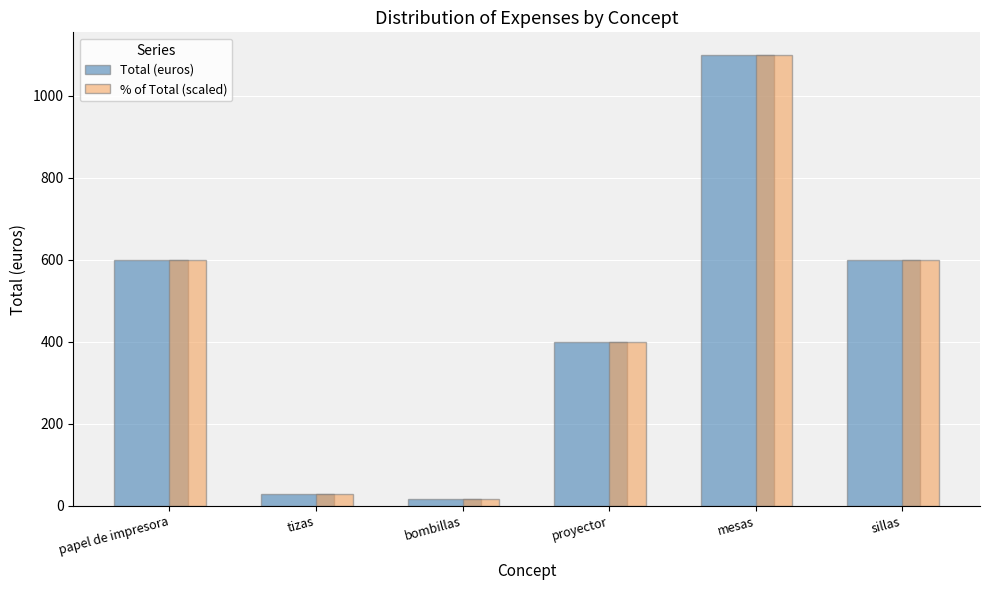

What is the difference between the Total (euros) values at bombillas and proyector?

384